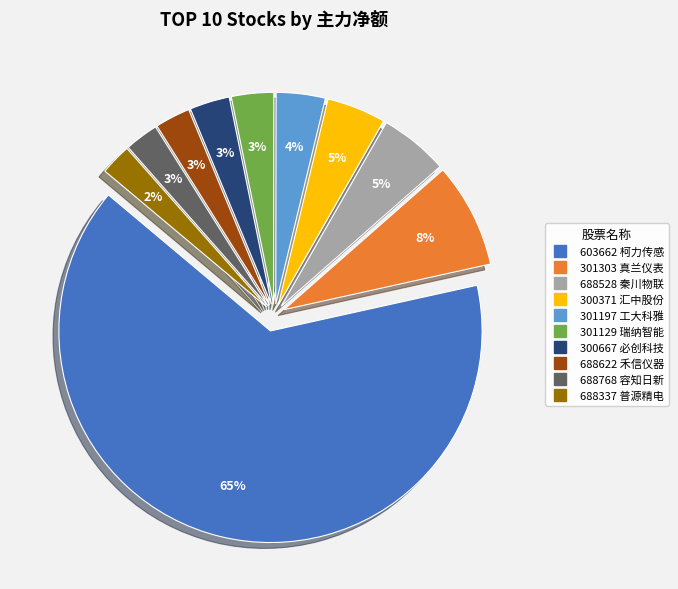

Is it true that 688768 容知日新 is 8% of the pie?

False